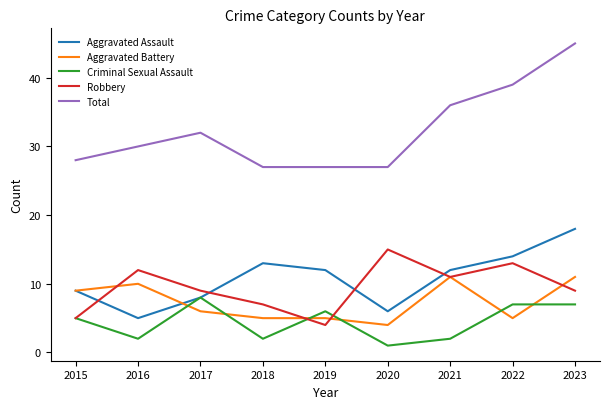

Between which two adjacent categories do Criminal Sexual Assault and Aggravated Battery first intersect?

2016 and 2017